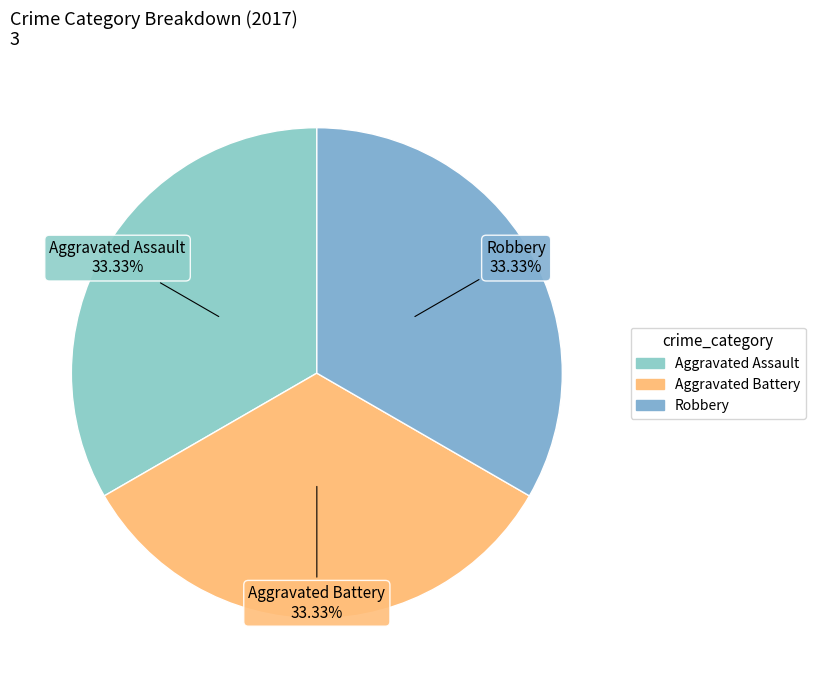

Which slice is the largest?

Aggravated Assault